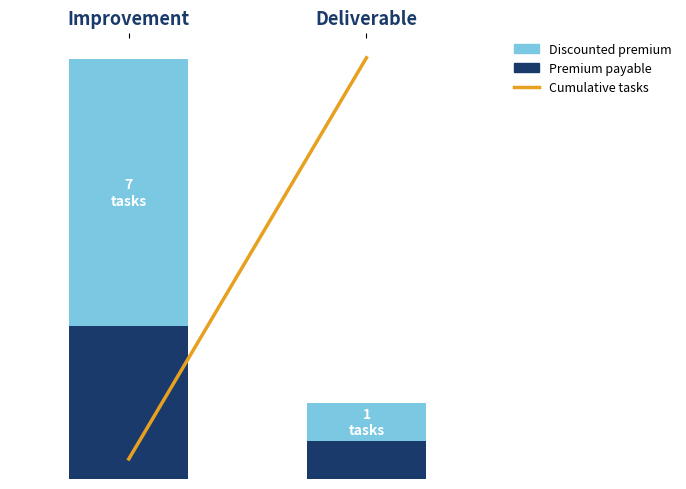

What is the maximum value for Discounted premium?

7